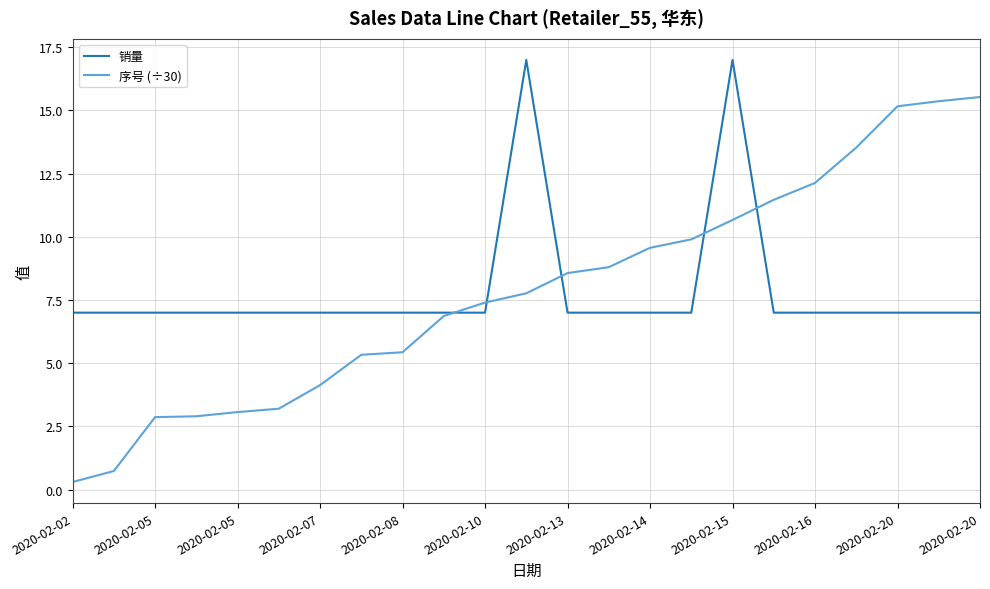

How many lines are shown in the chart?

2